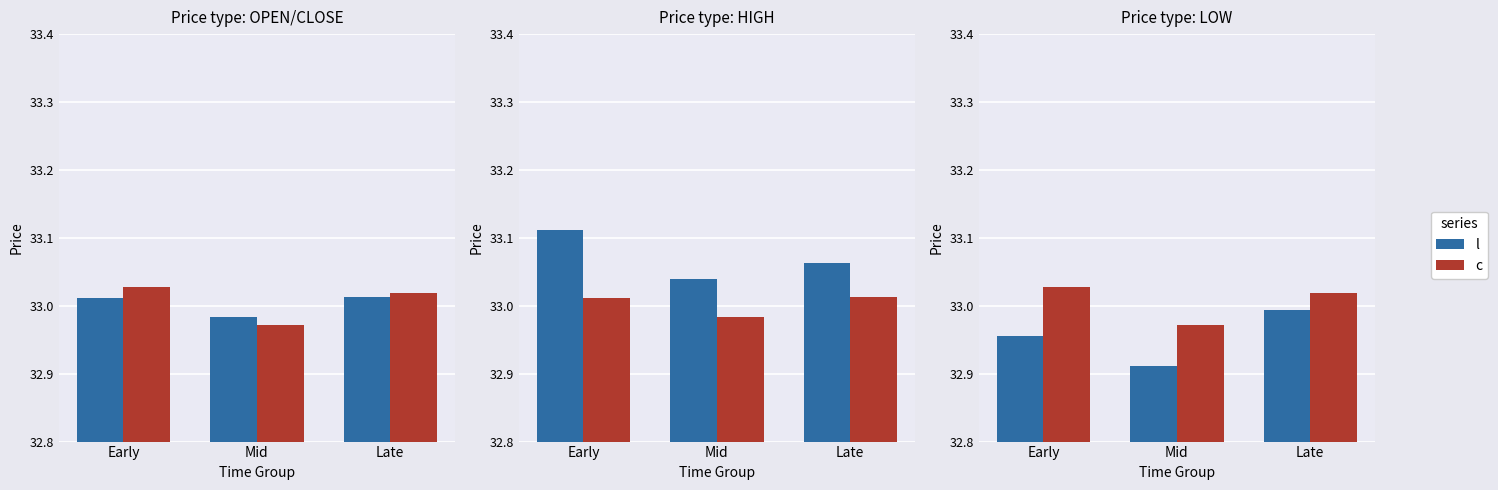

Between Mid and Late, which series saw the biggest shift?

l